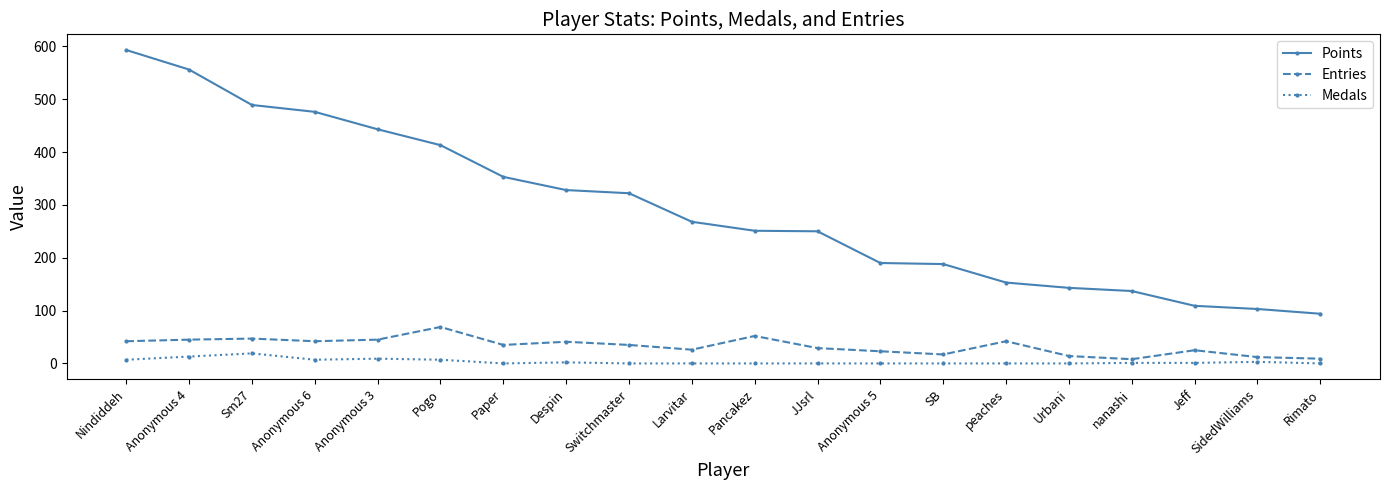

Is it true that Points equals 59 at Jeff?

False